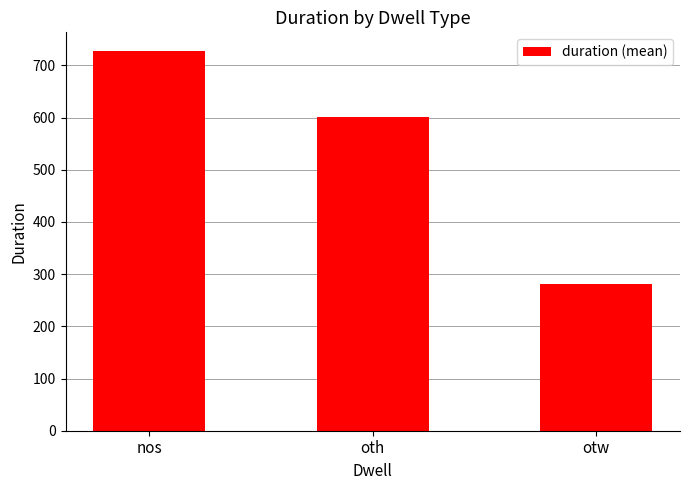

Rank the categories by value from lowest to highest.

otw, oth, nos